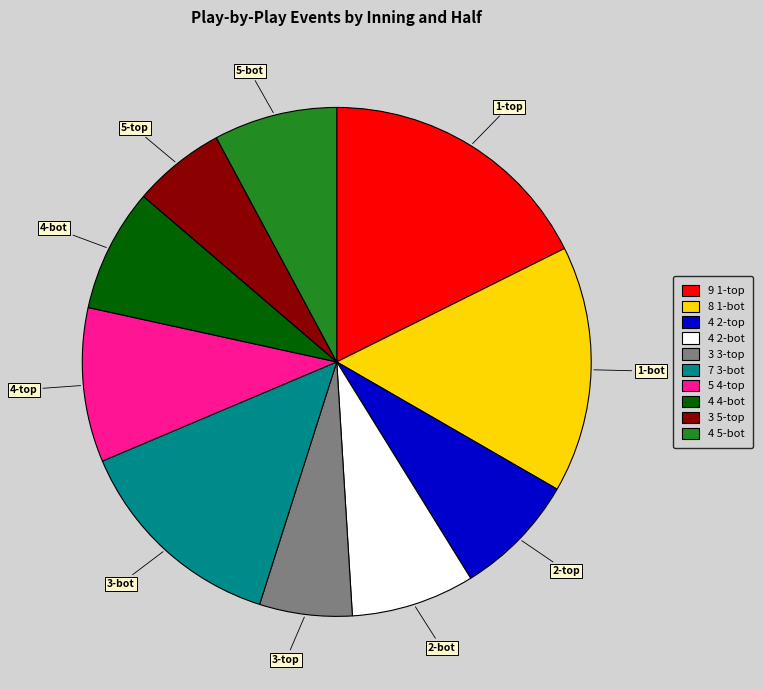

Is there a majority slice in this chart?

No